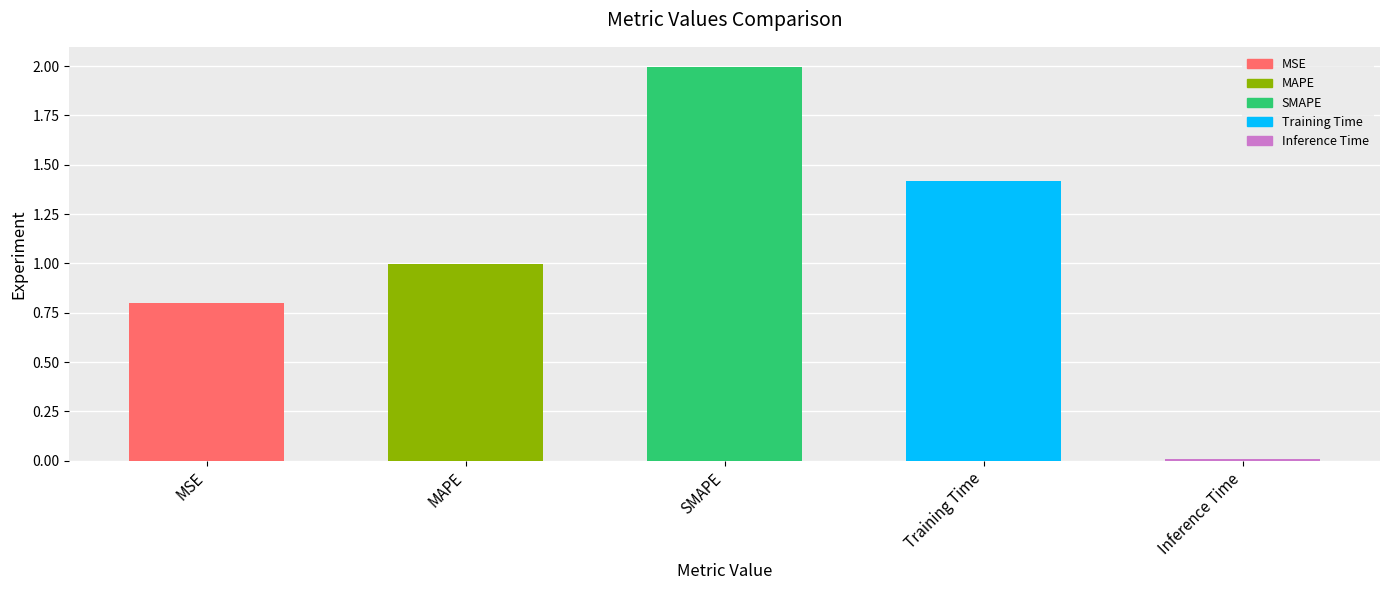

Where is the data nearest to the value 1?

MAPE